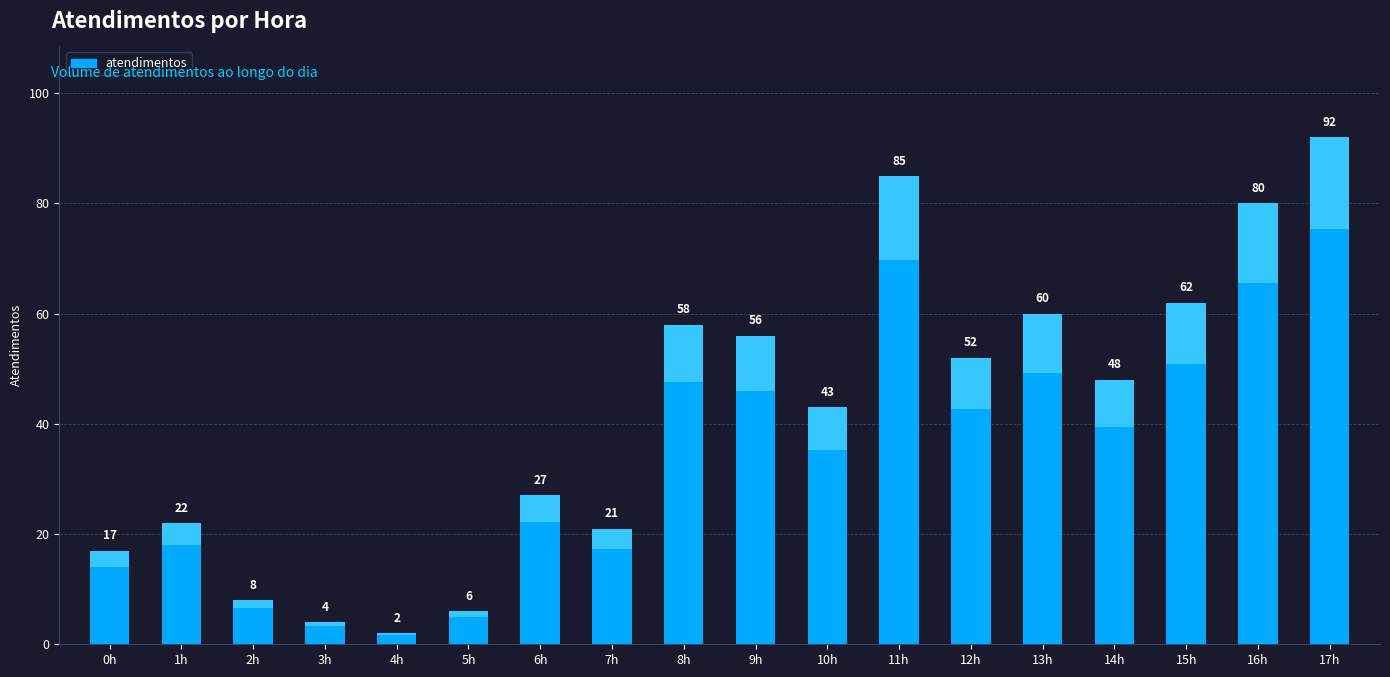

Approximately how many times larger is the value at 5h compared to 16h?

0.1